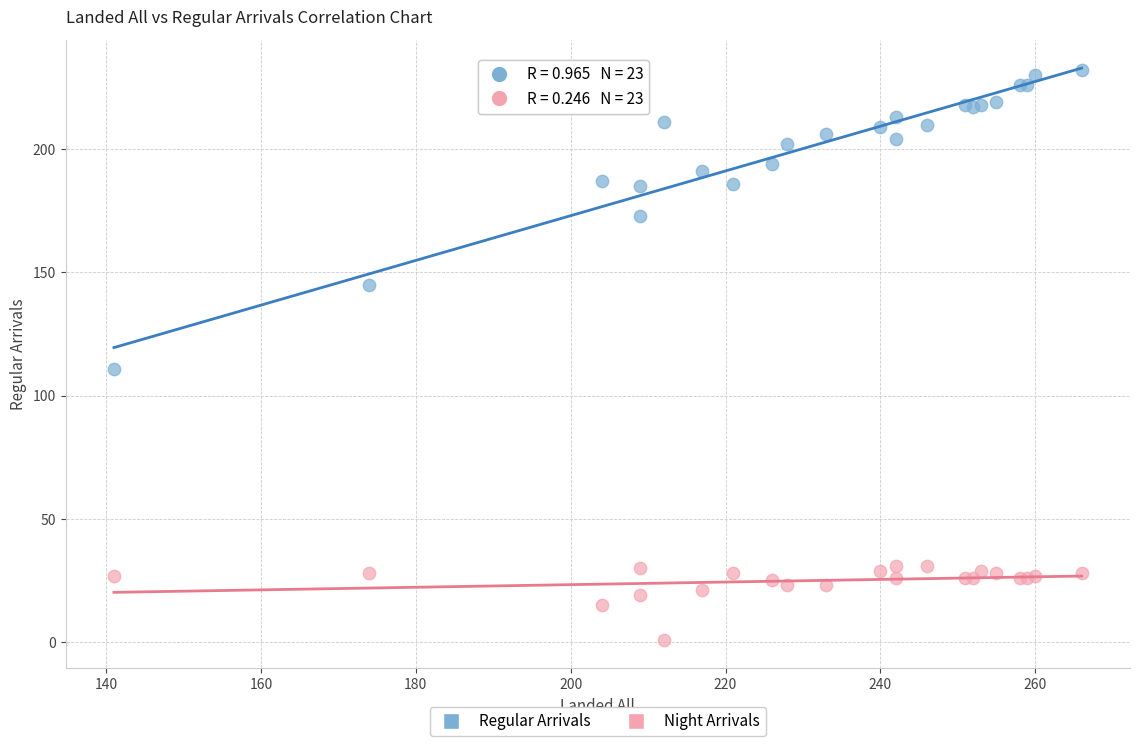

Which series reaches the maximum Y coordinate?

Regular Arrivals